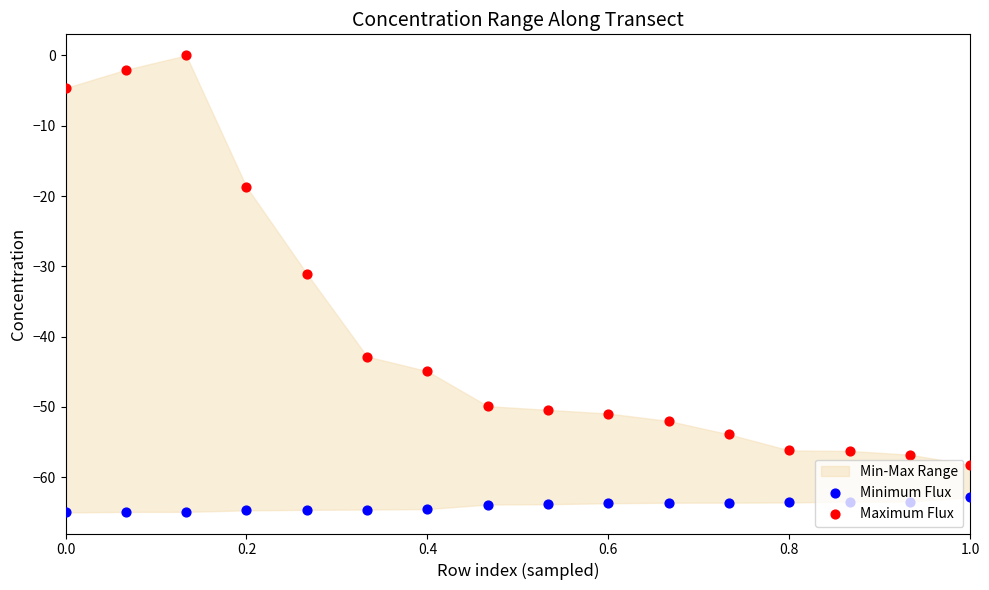

Which series has the widest spread of Y values?

Maximum Flux